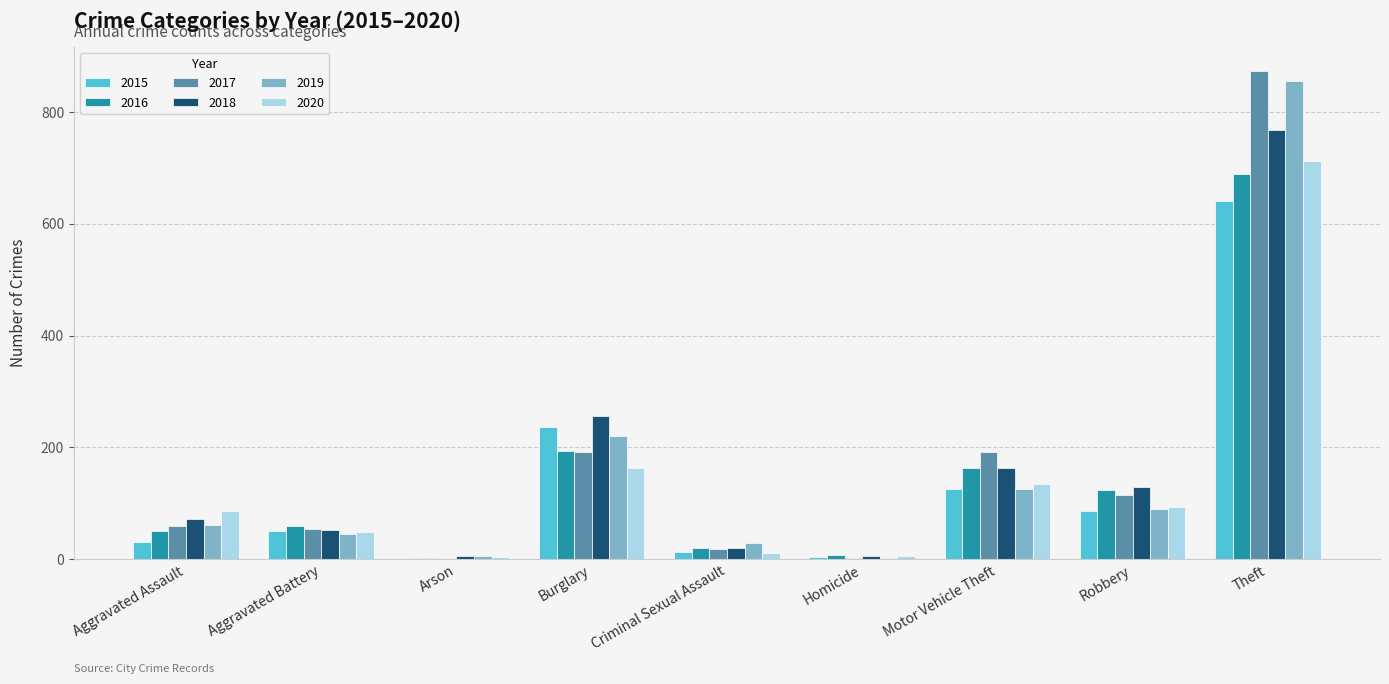

What are all the series names shown in the legend?

2015, 2016, 2017, 2018, 2019, 2020